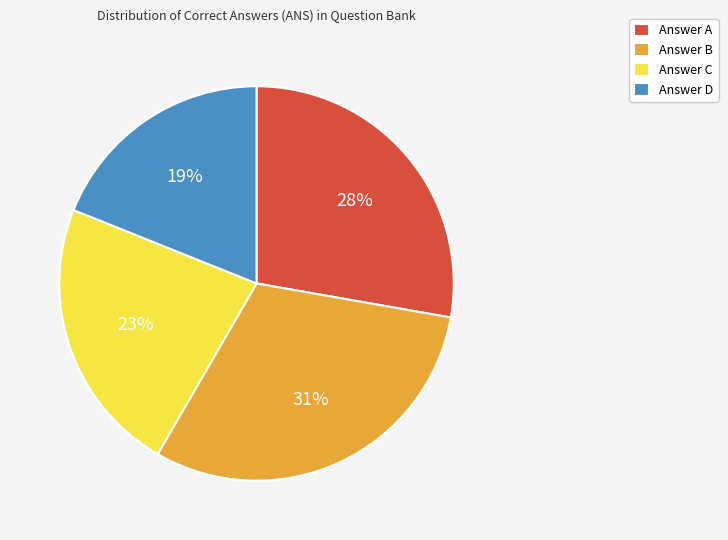

To the nearest percent, what percentage of the pie is Answer A?

28%